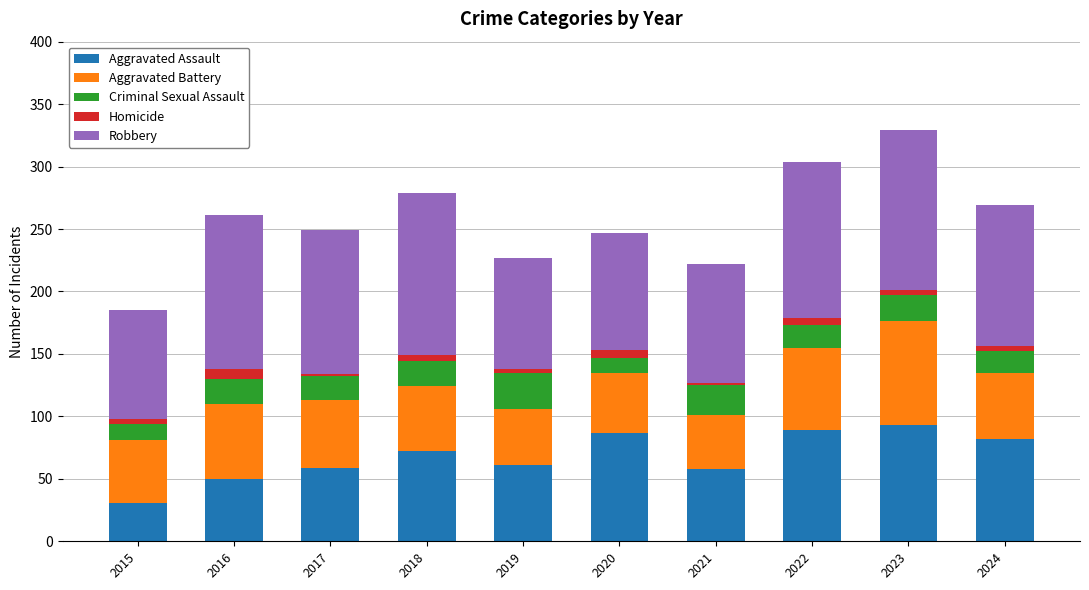

True or false: Aggravated Assault has a value of 87 at 2020.

True